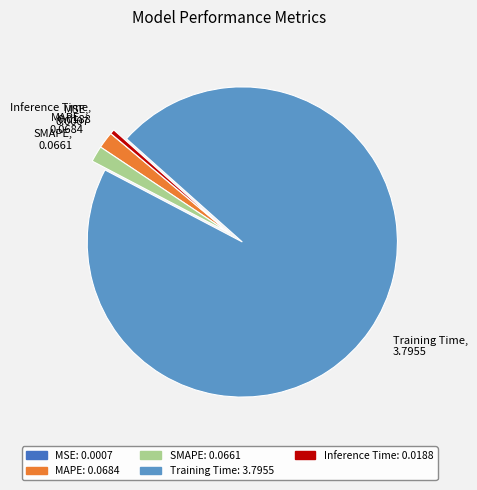

Which category has the biggest portion of the pie?

Training Time